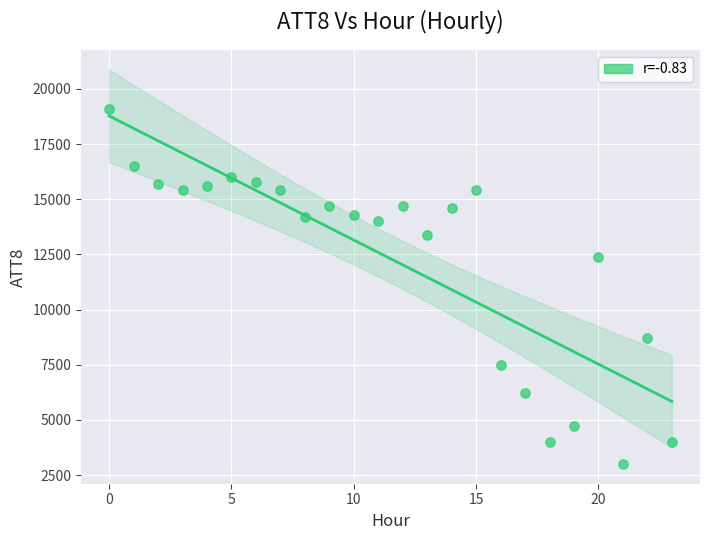

What Y value in the scatter plot is closest to 11050?

12400